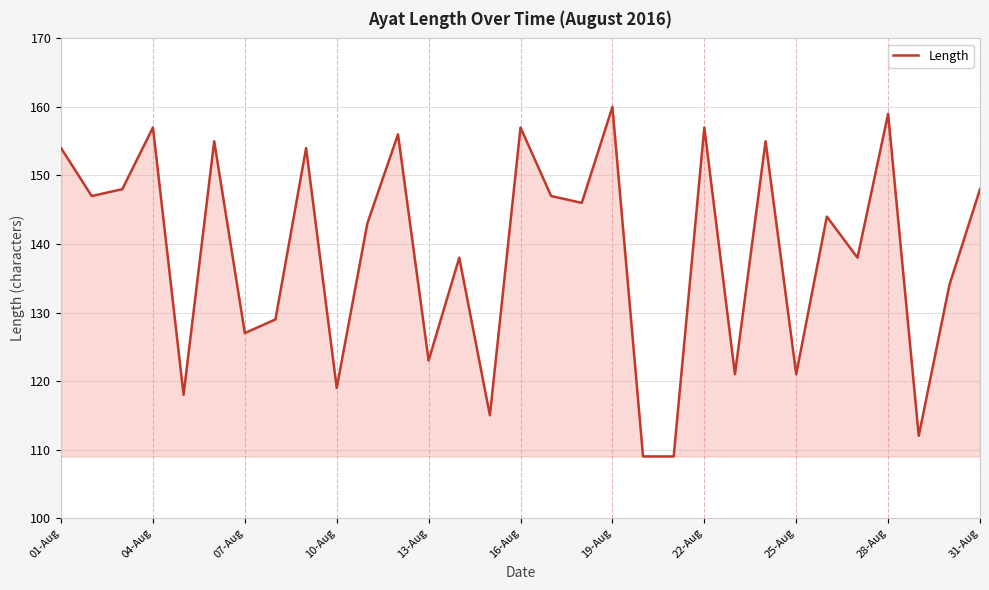

What is the difference between the maximum and minimum values?

51